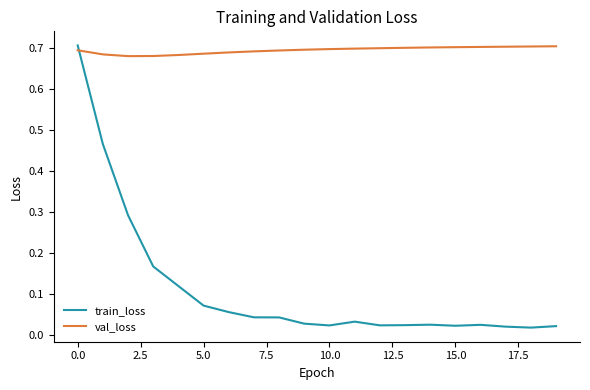

Rank the series by their average value, from lowest to highest.

train_loss, val_loss